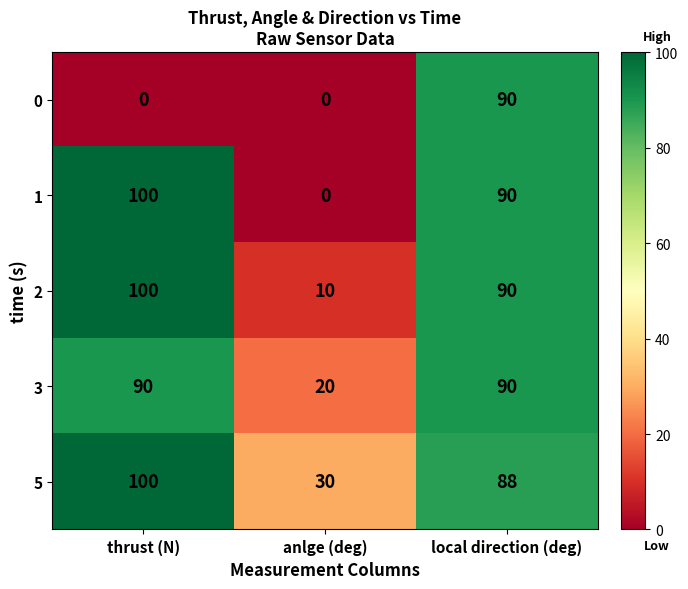

Reading left to right, list all the values displayed in this chart.

0: thrust (N)=0	anlge (deg)=0	local direction (deg)=90
1: thrust (N)=100	anlge (deg)=0	local direction (deg)=90
2: thrust (N)=100	anlge (deg)=10	local direction (deg)=90
3: thrust (N)=90	anlge (deg)=20	local direction (deg)=90
5: thrust (N)=100	anlge (deg)=30	local direction (deg)=88